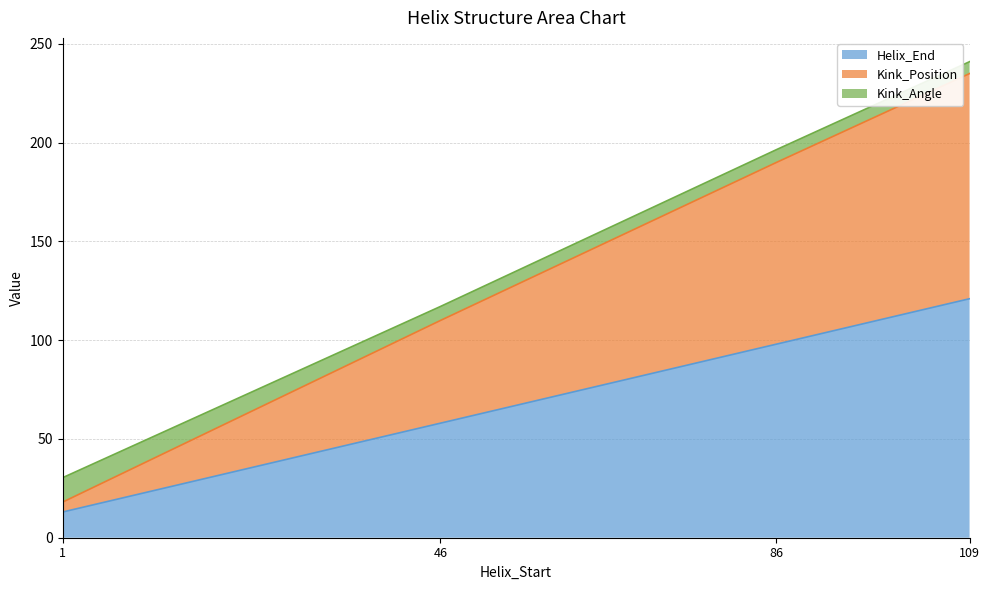

The Helix_End series shows 98.0 at 86. True or false?

True